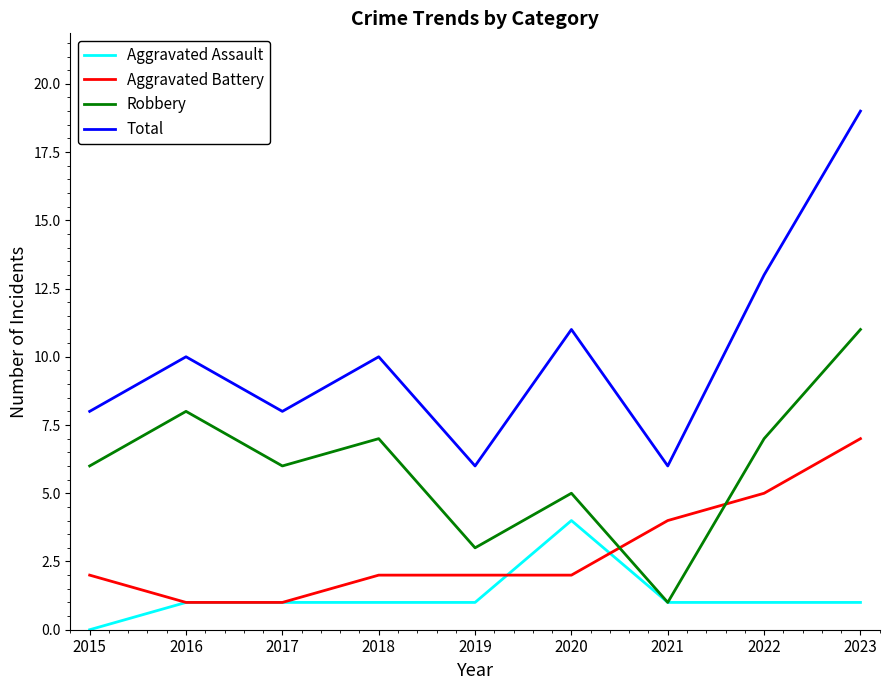

What is the total value across all series at 2018?

20